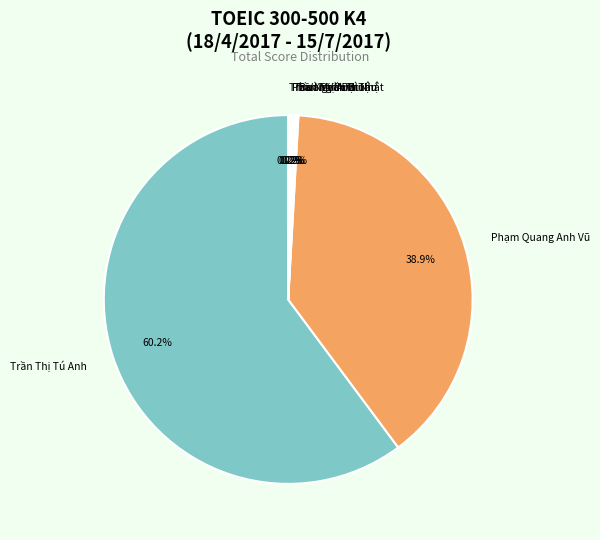

What is the largest slice in the pie chart?

Trần Thị Tú Anh